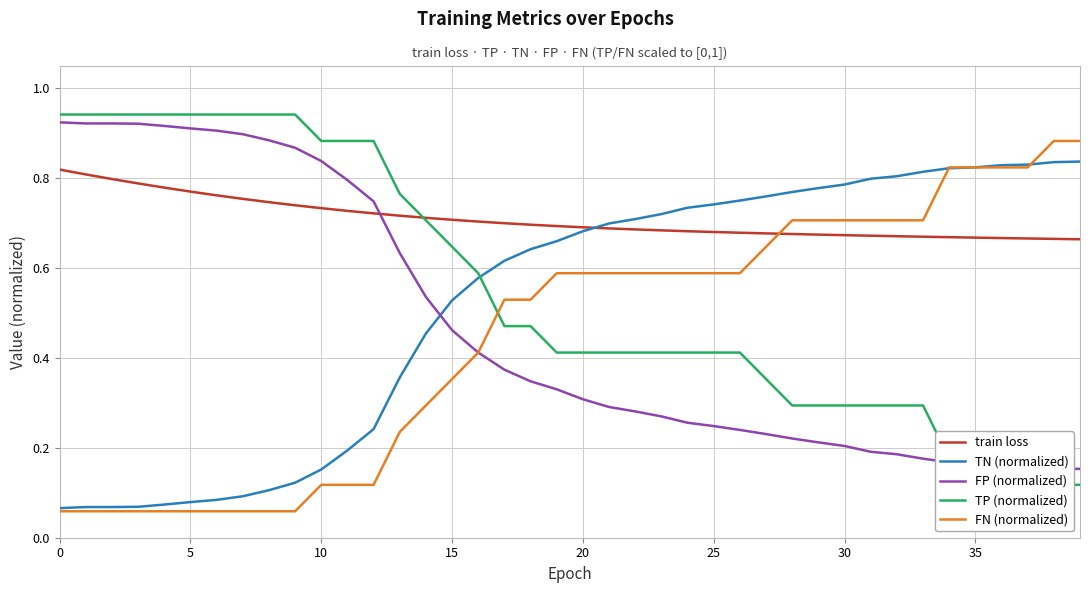

What are all the series names shown in the legend?

train loss, TN (normalized), FP (normalized), TP (normalized), FN (normalized)